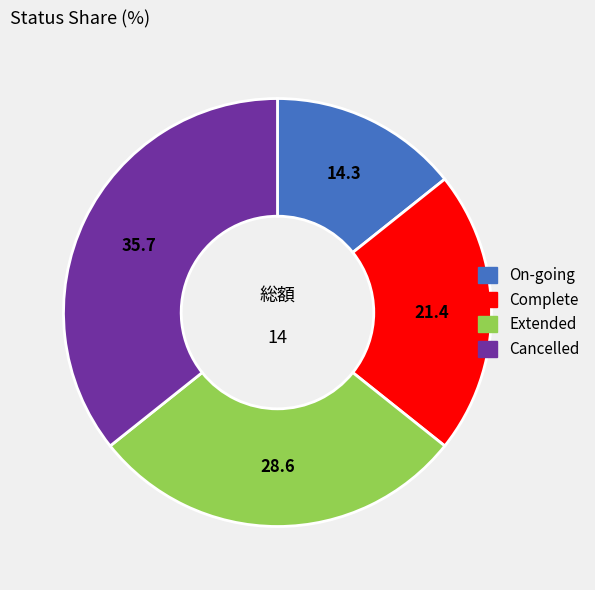

Which has a higher value, Complete or Extended?

Extended